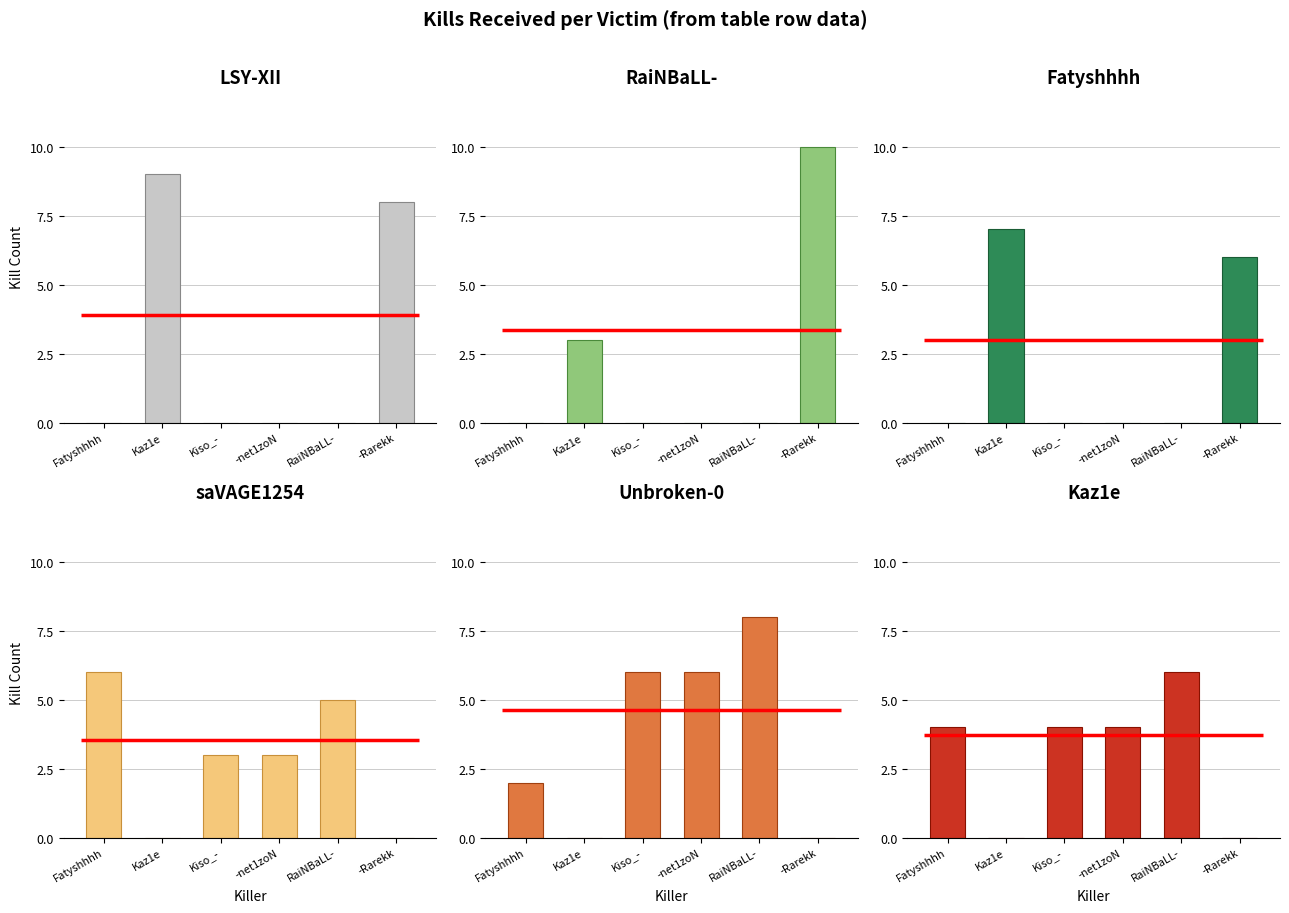

What is the sum of the Kaz1e values at Kaz1e and Fatyshhhh?

4